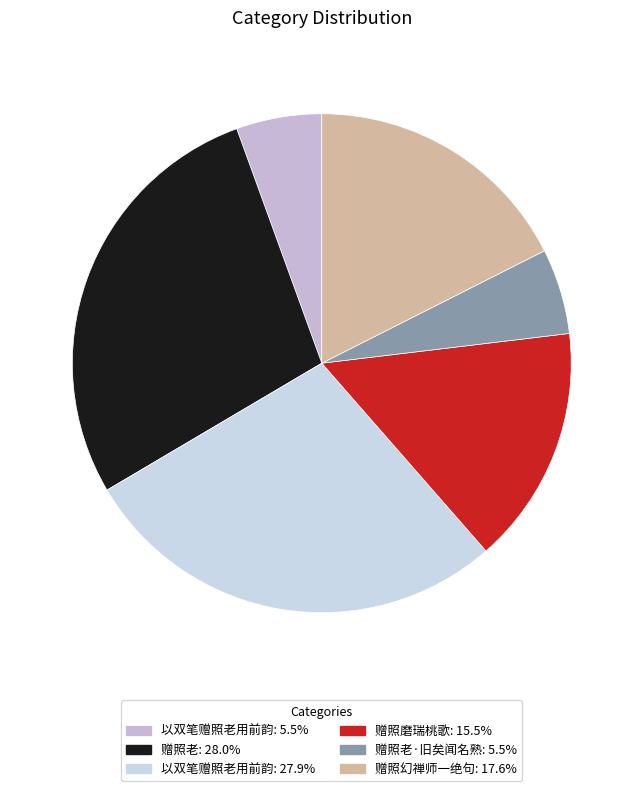

To the nearest percent, what is the average slice percentage?

17%